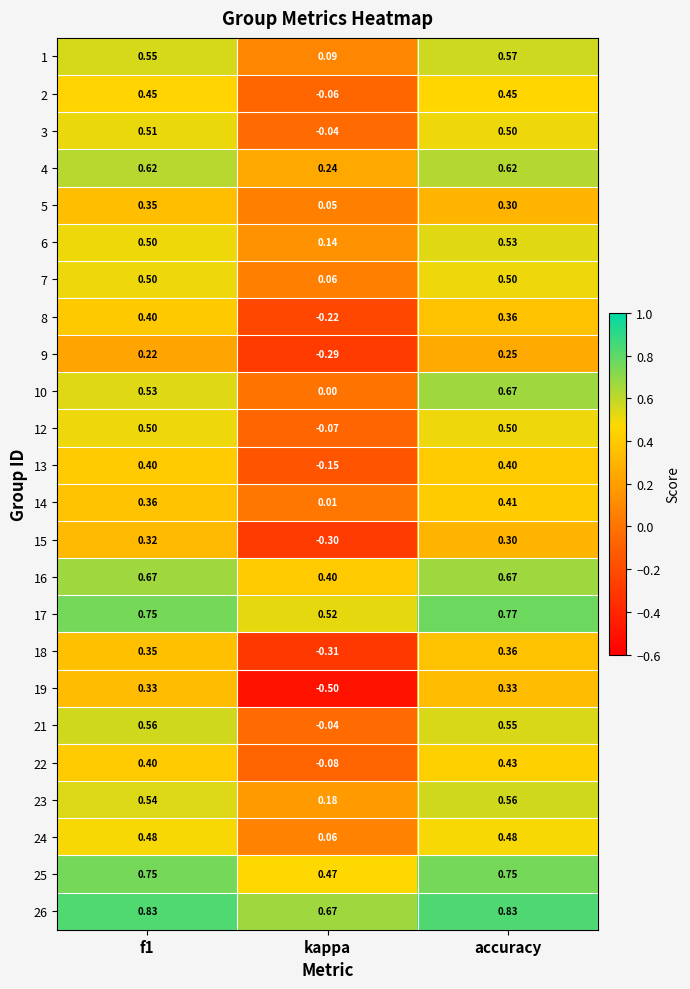

Which series has the largest range (max minus min)?

19